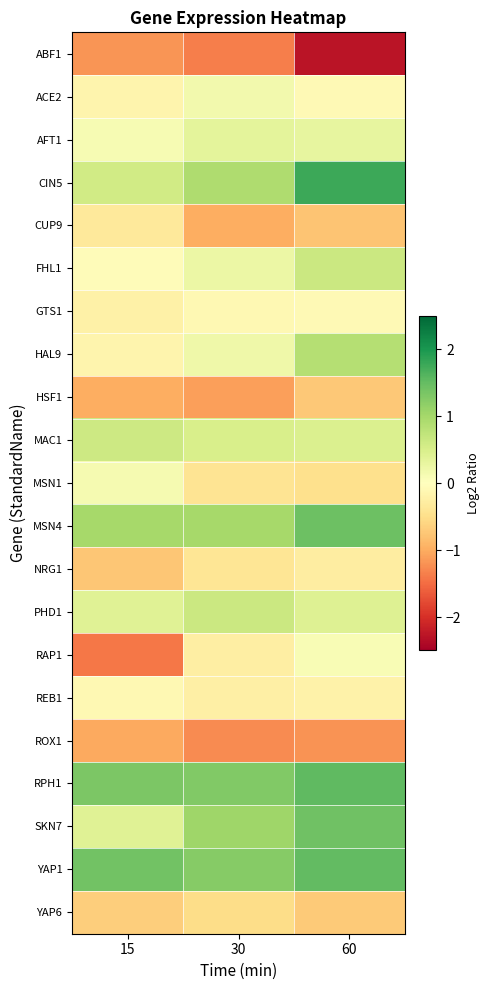

What is the total value across all series at 60?

3.5